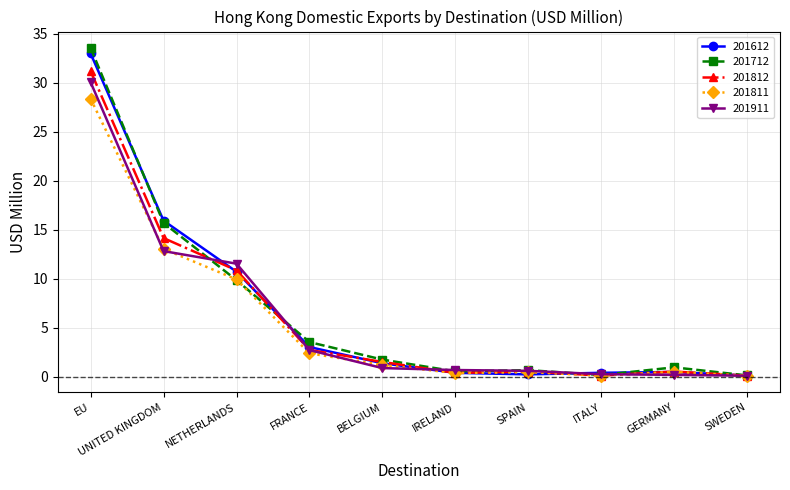

Read the 201612 value at NETHERLANDS.

10.7